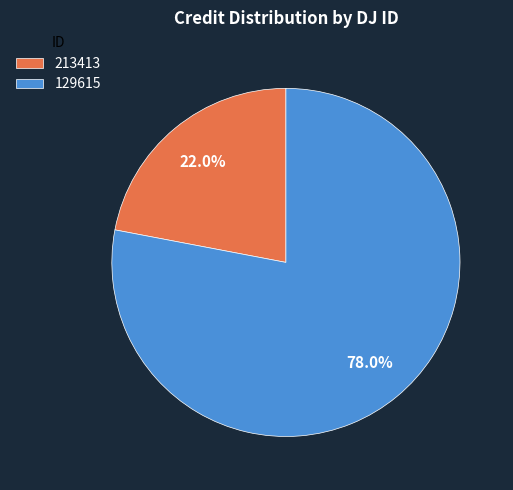

Which category has the smallest portion of the pie?

213413